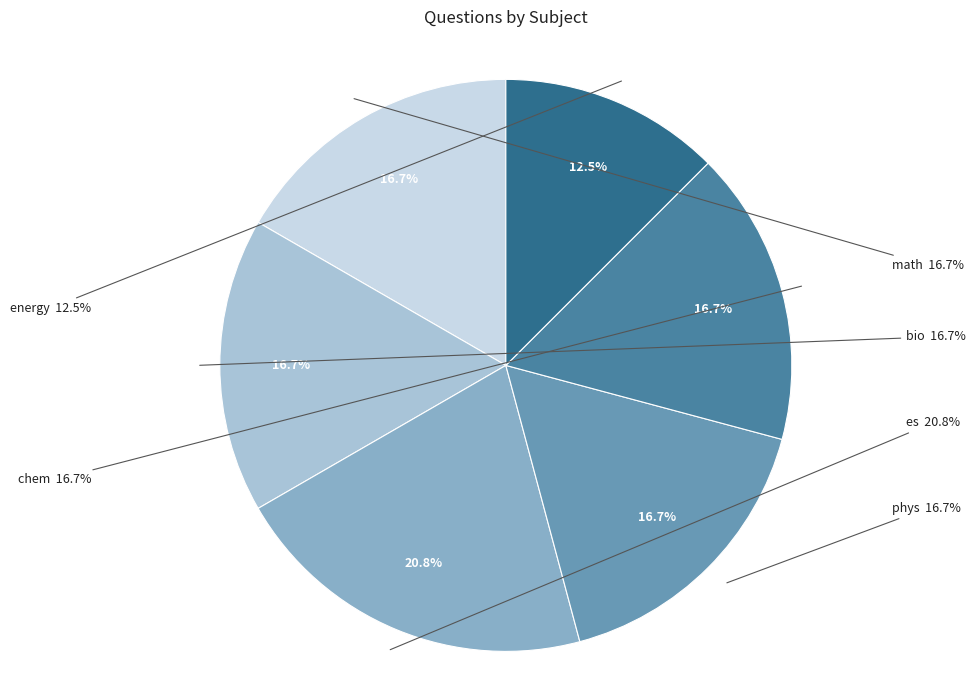

Is it true that es is 21% of the pie?

True